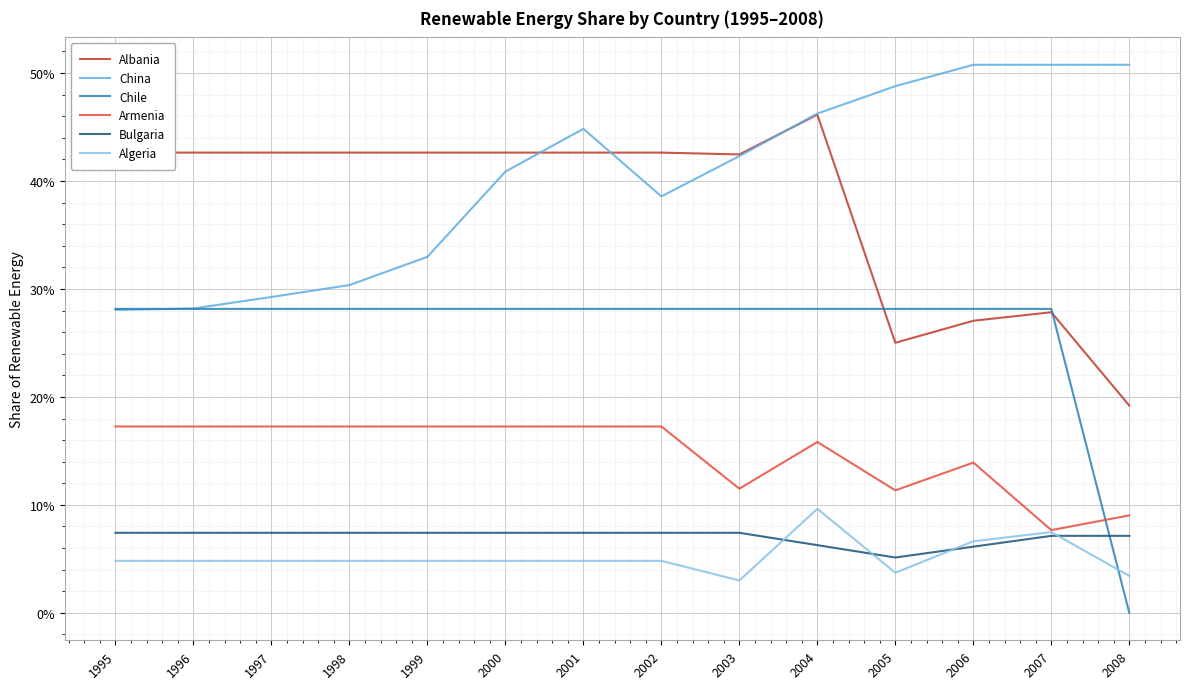

Where is the first local minimum for Armenia?

2003